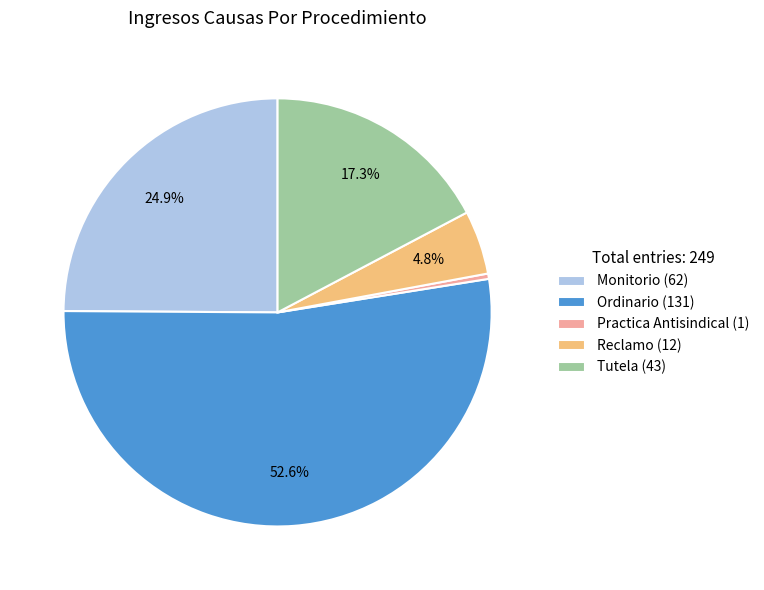

Which category has the smallest portion of the pie?

Practica Antisindical